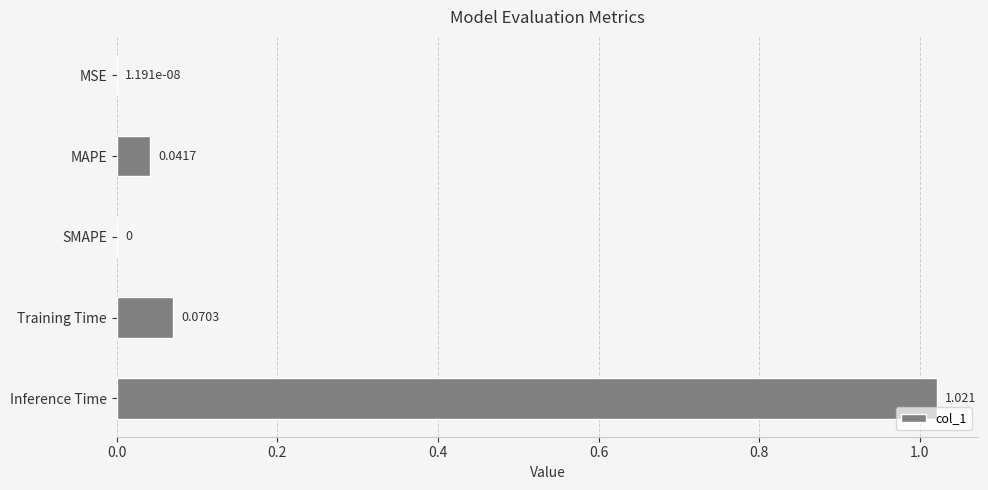

Which has a higher value, Inference Time or MSE?

Inference Time